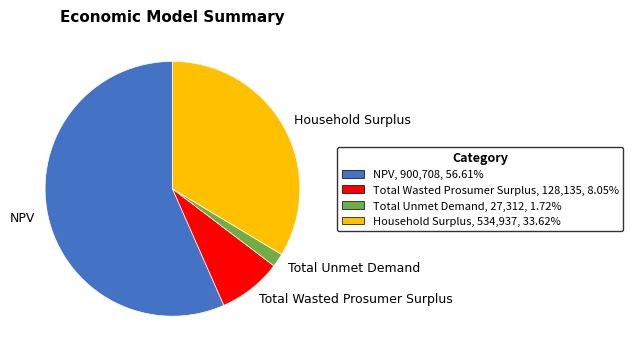

Which category has the biggest portion of the pie?

NPV